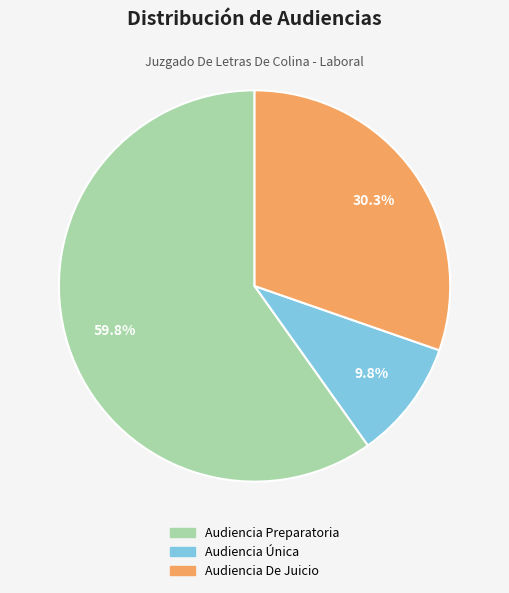

What portion of the pie excludes Audiencia De Juicio?

69.7%